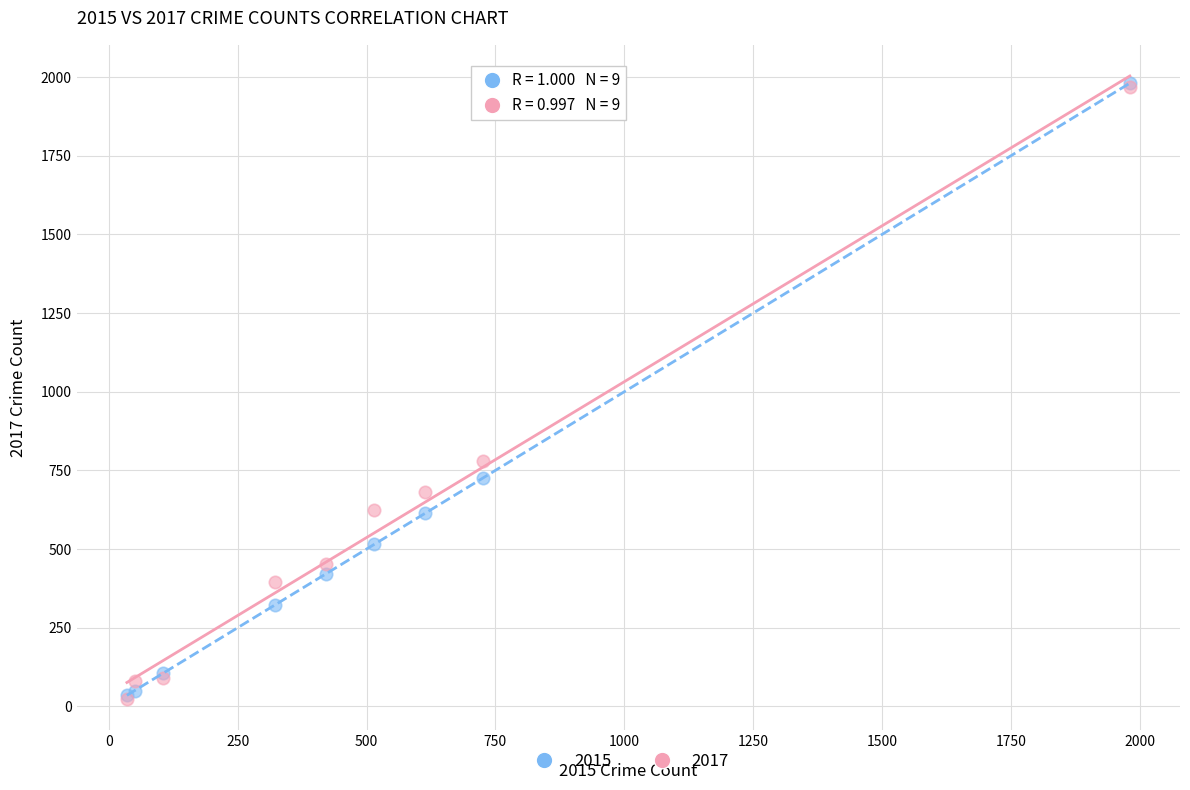

Across all series, what Y value is closest to 1002?

780